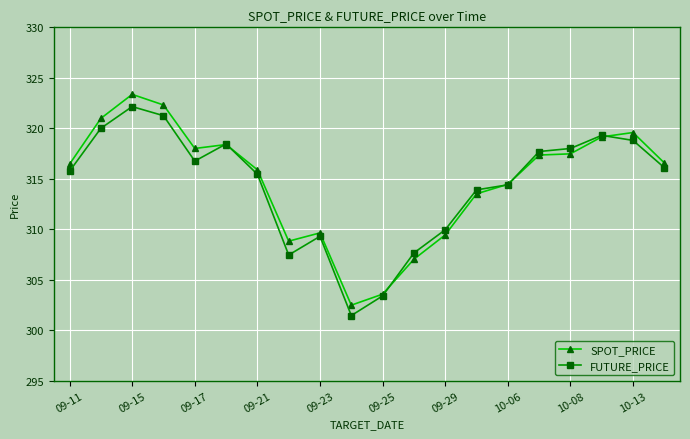

What is the value of the SPOT_PRICE point at the 4th from the left?

322.3